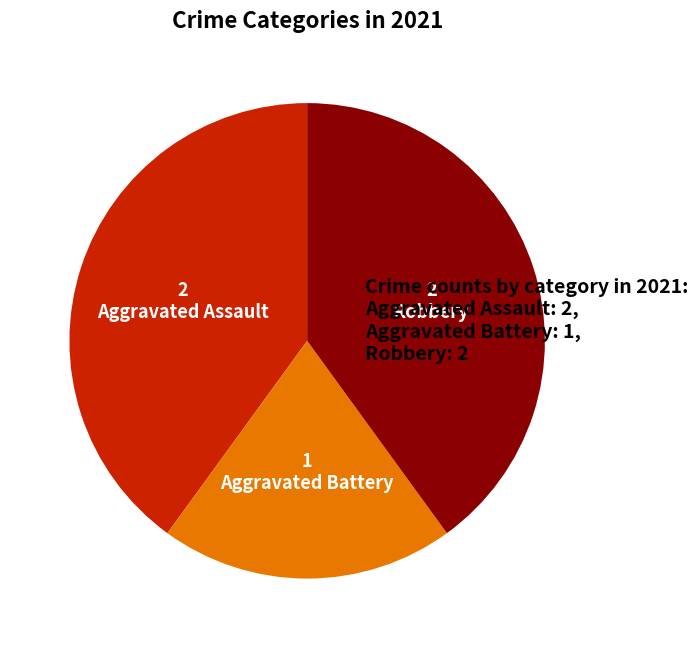

Count the number of slices in the pie.

3